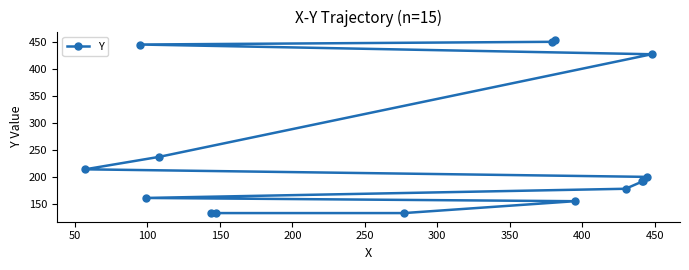

What is the sum of all values?

3704